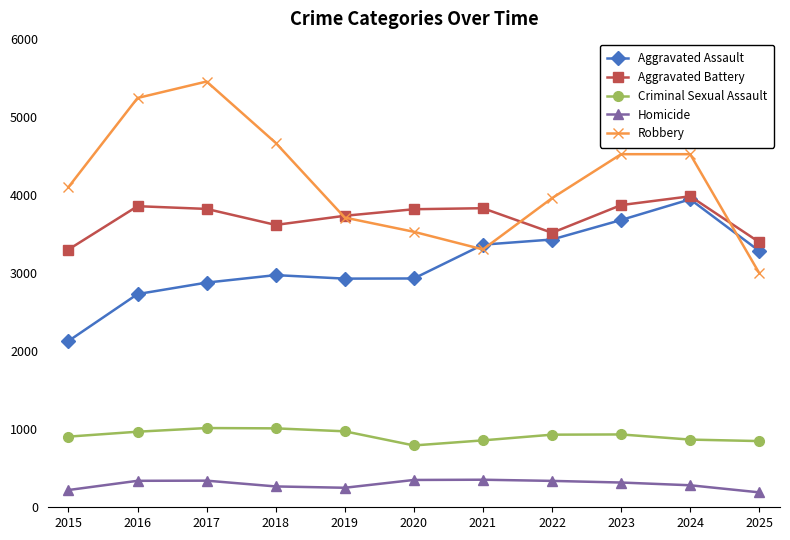

Where is the first local minimum for Aggravated Battery?

2018